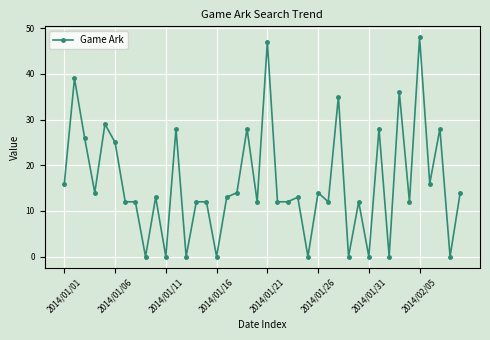

True or false: the data has more than 1 interior local peaks.

True